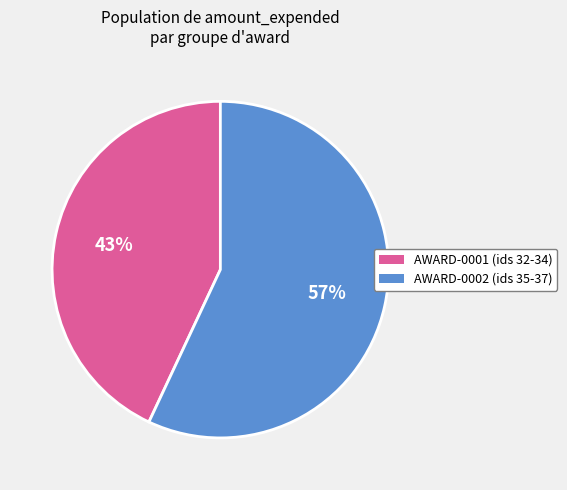

How many slices are in this pie chart?

2